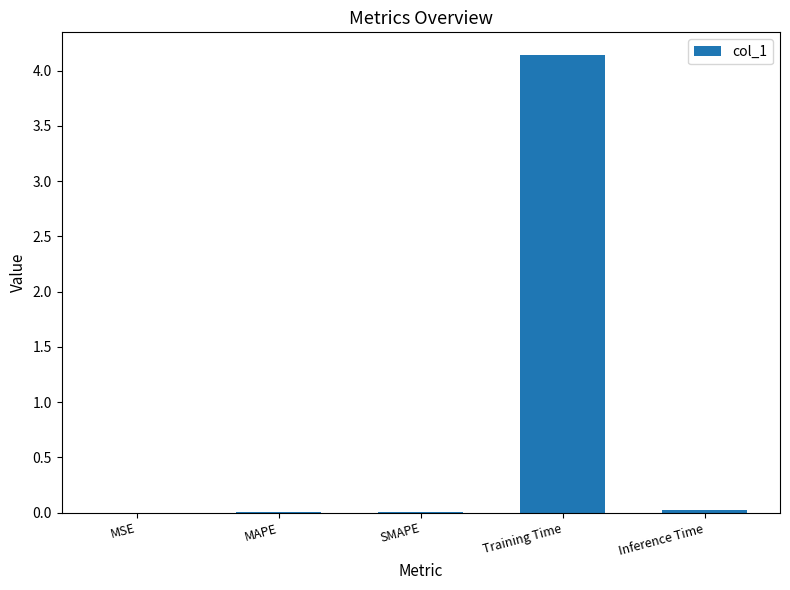

True or false: the data shows 5.6 at Training Time.

False